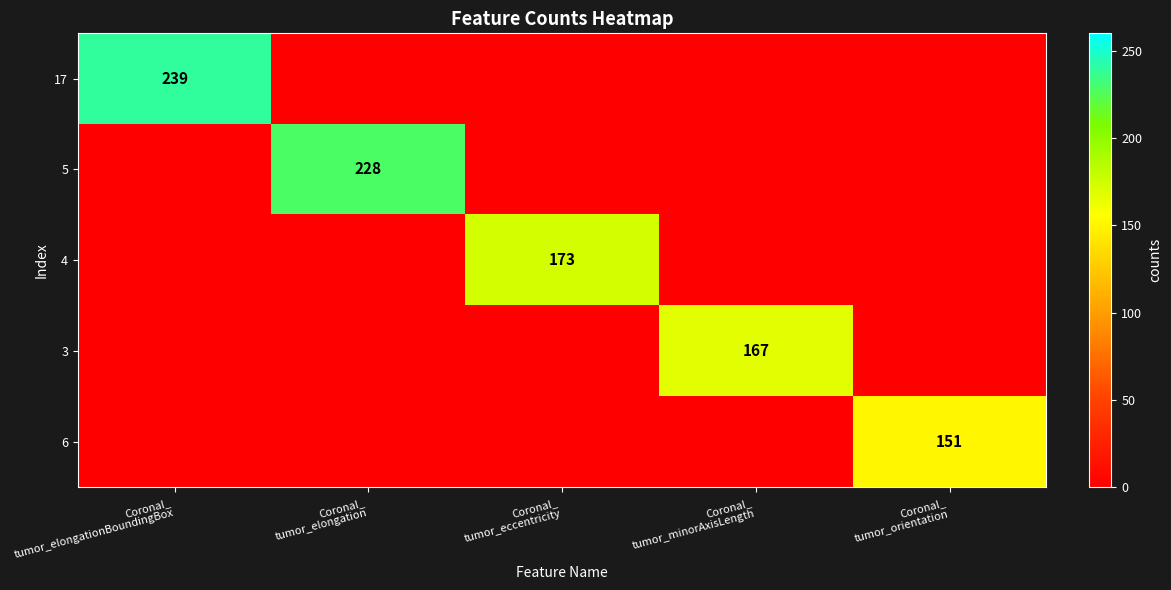

How many values in the 17 series exceed 0?

1